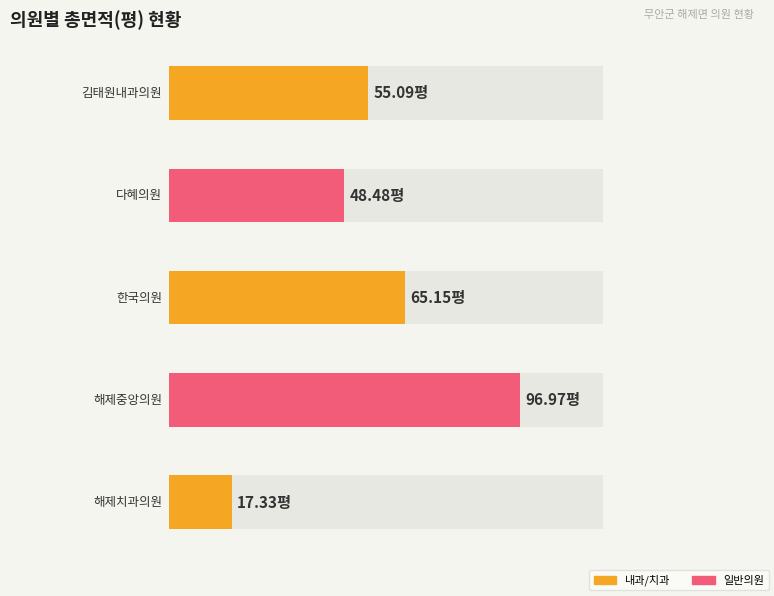

Rank the categories by value from highest to lowest.

해제중앙의원, 한국의원, 김태원내과의원, 다혜의원, 해제치과의원